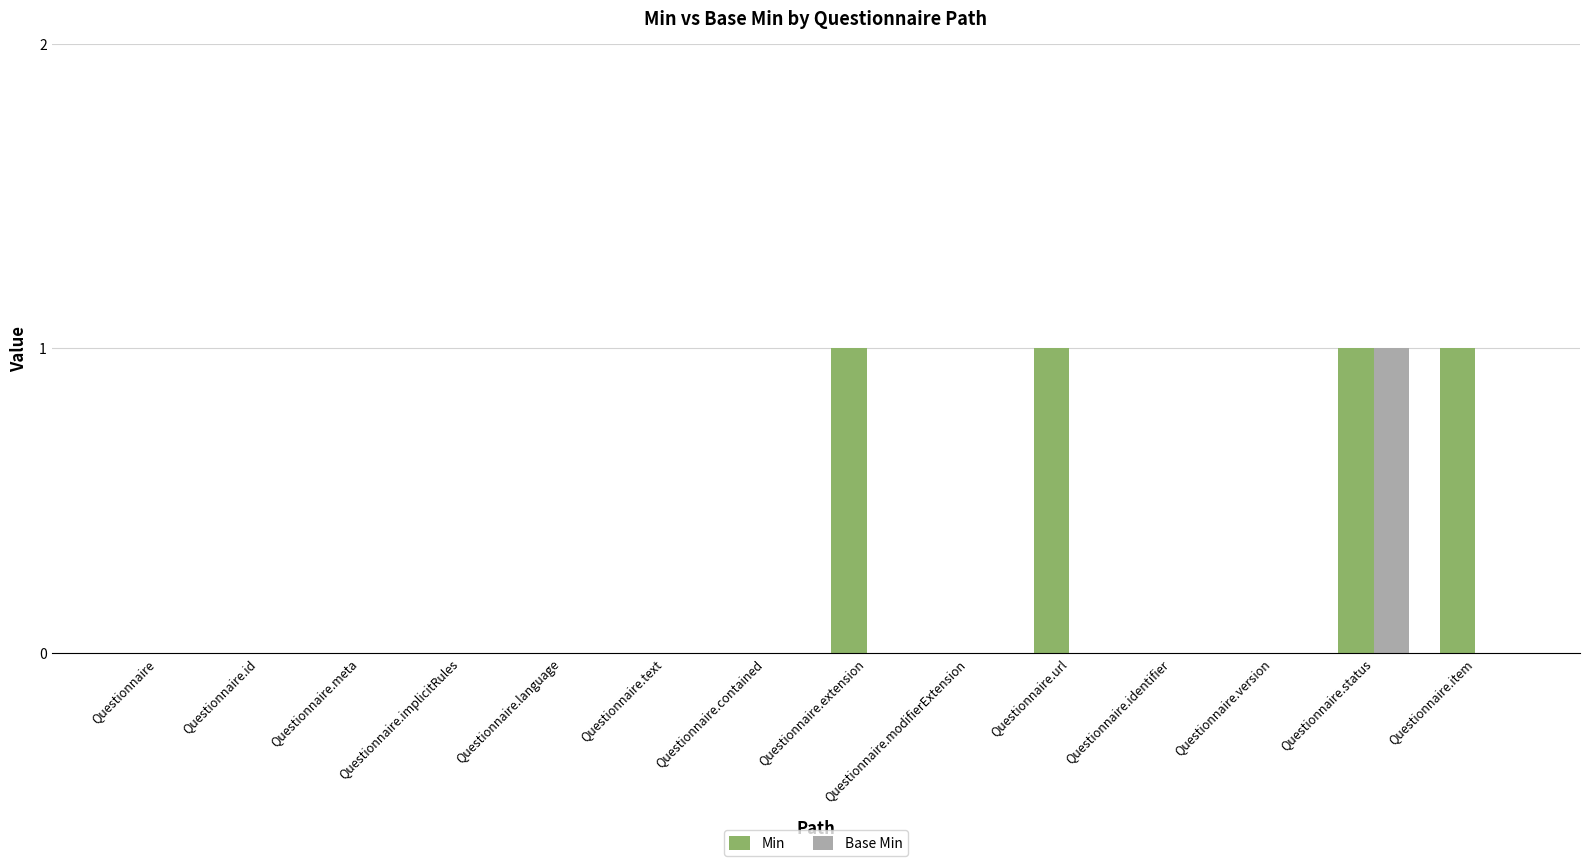

The value of Min at Questionnaire.implicitRules is 0. True or false?

True